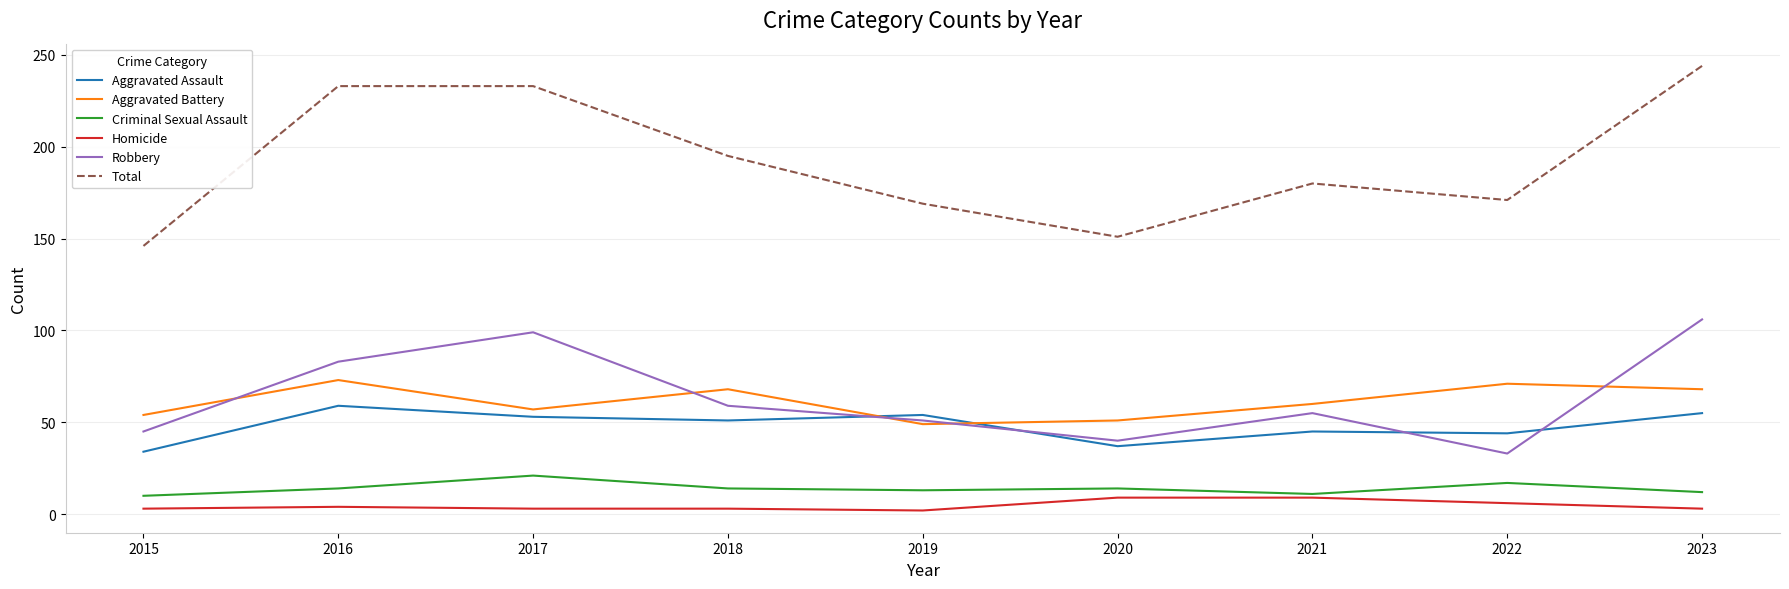

What is the greatest value displayed?

244